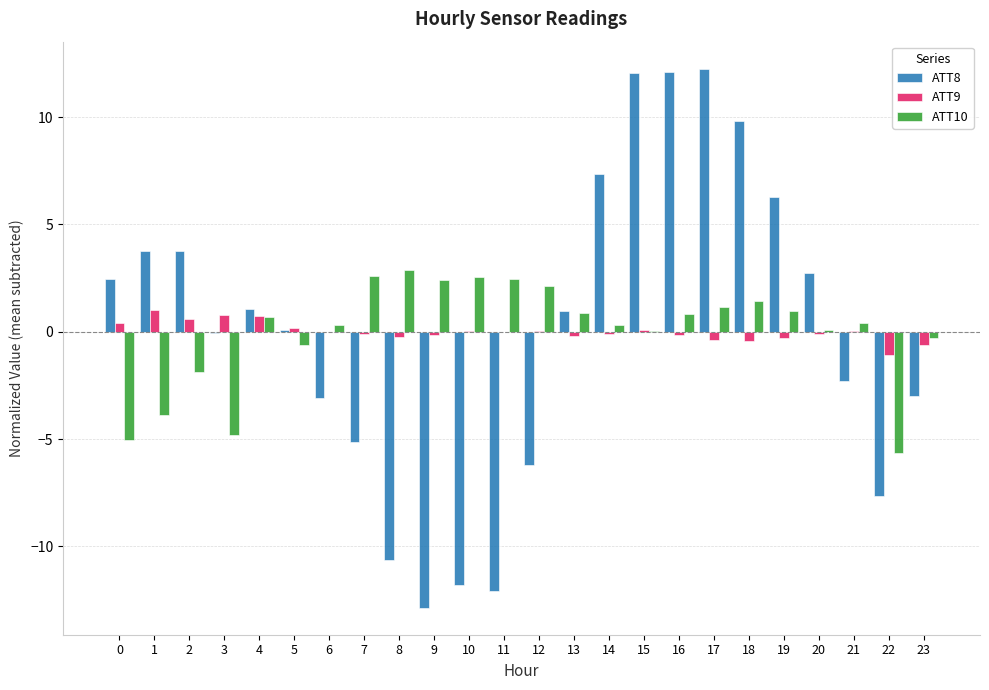

Is it true that ATT10 equals 1.2 at 12?

False